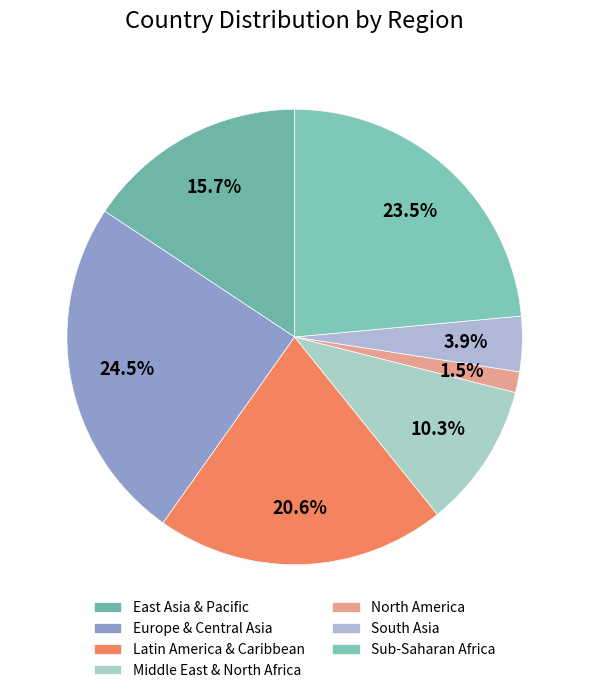

To the nearest percent, what percentage of the pie is East Asia & Pacific?

16%